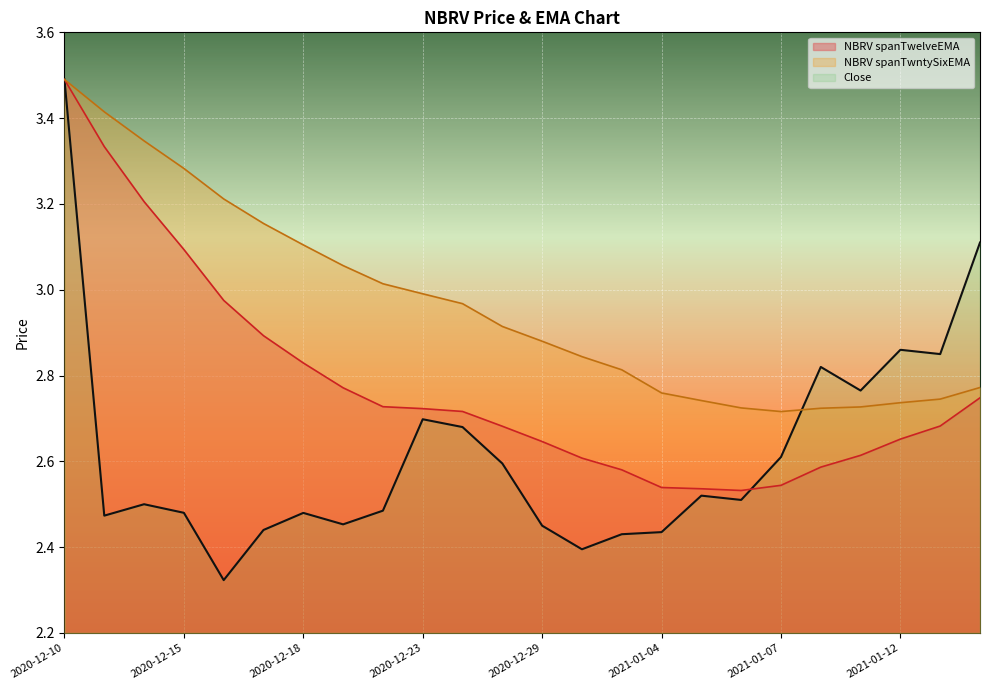

What is the maximum value shown in the chart?

3.5